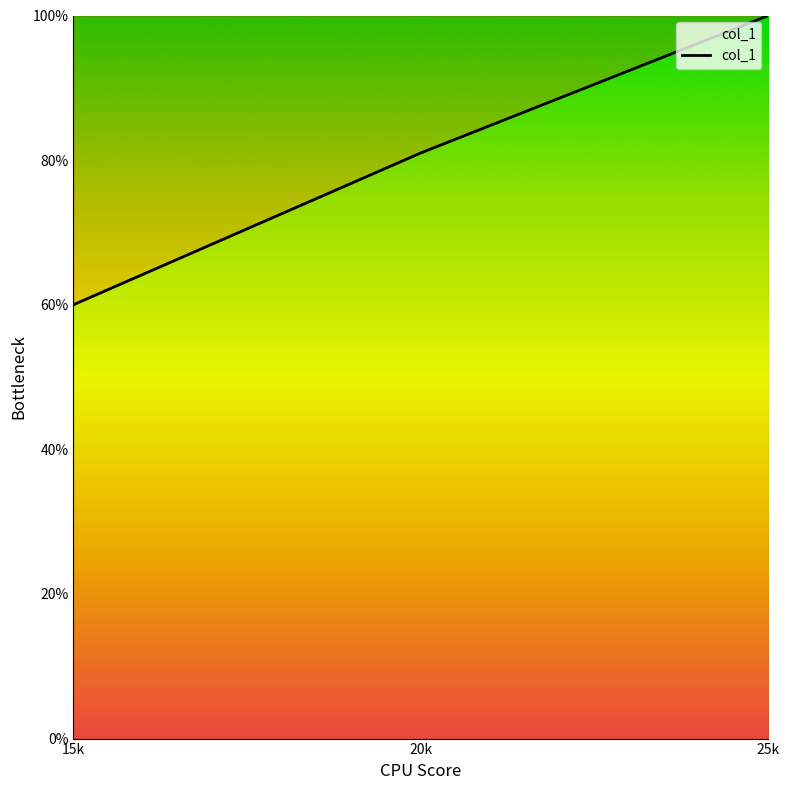

Reading right to left, list all the values displayed in this chart.

25k=1.0	20k=0.8	15k=0.6